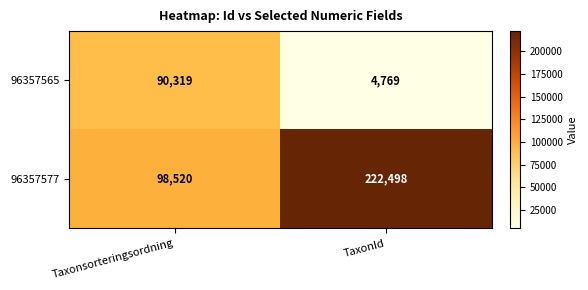

Rank the series by their maximum value, from highest to lowest.

96357577, 96357565